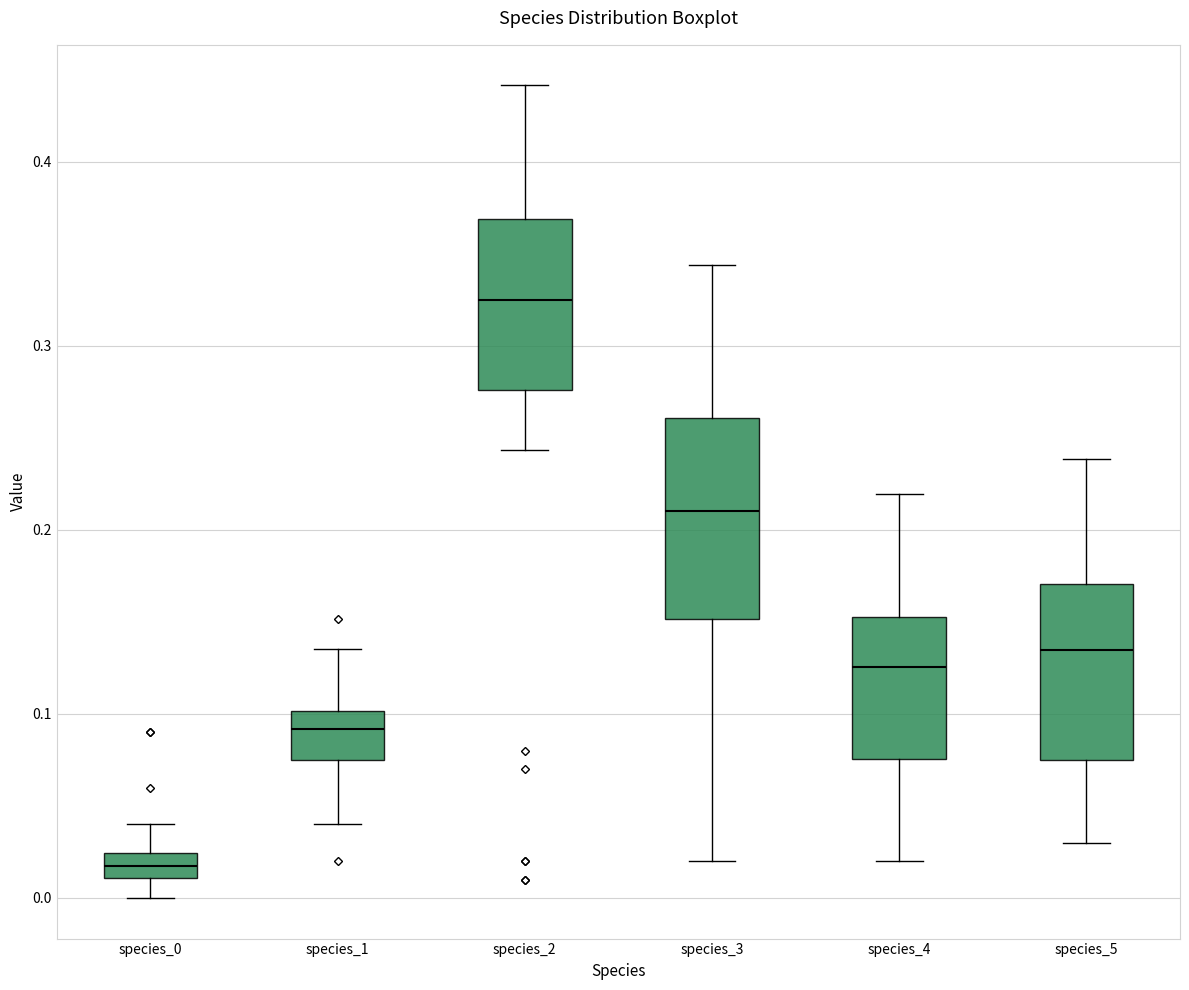

Which box is the tallest, from its lower edge to its upper edge?

species_3